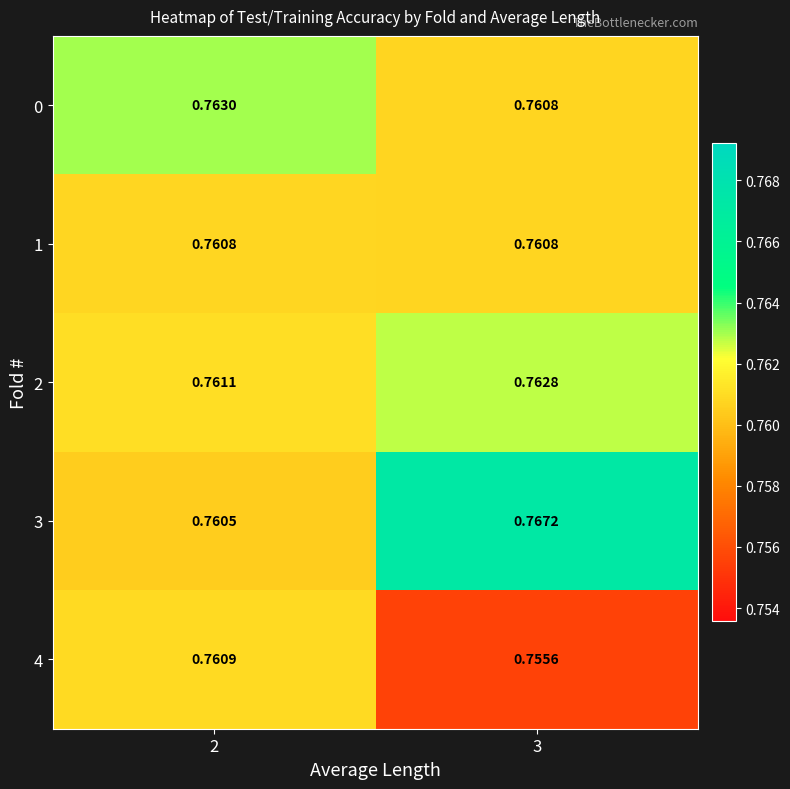

Is the value of 3 at 2 greater than the value of 1 at 2?

No